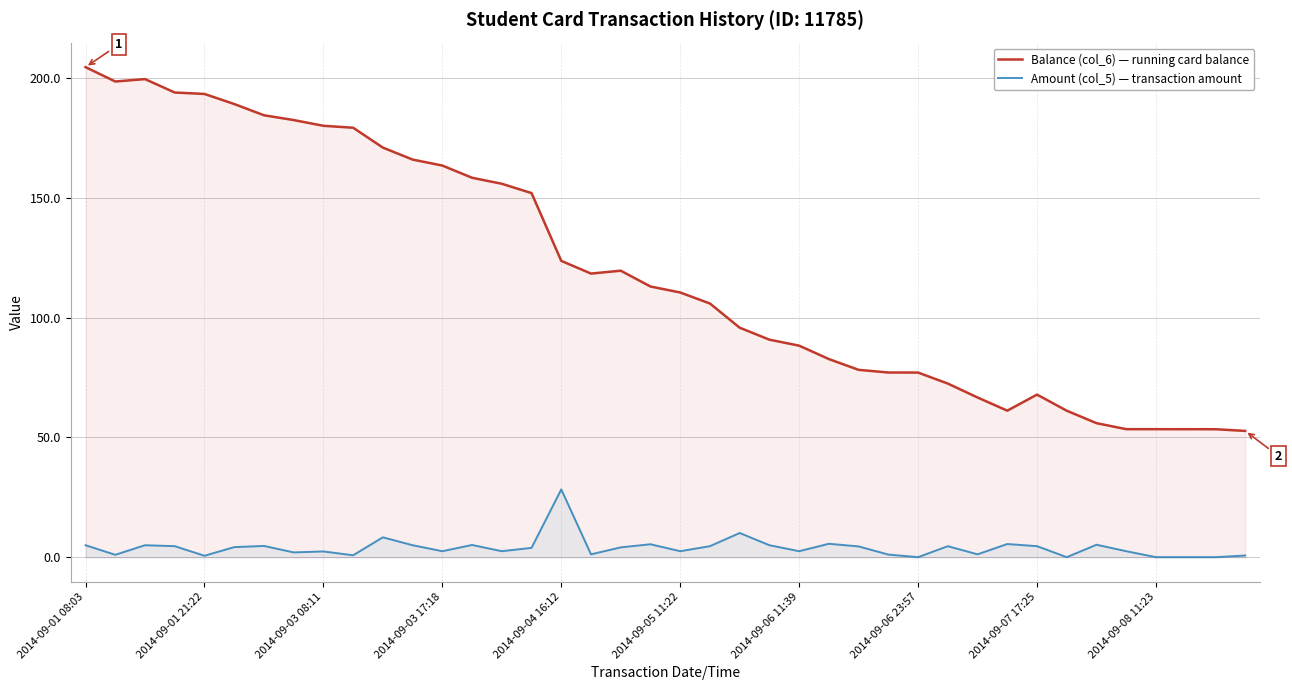

At which label does Balance (col_6) — running card balance reach its peak?

2014-09-01 08:03